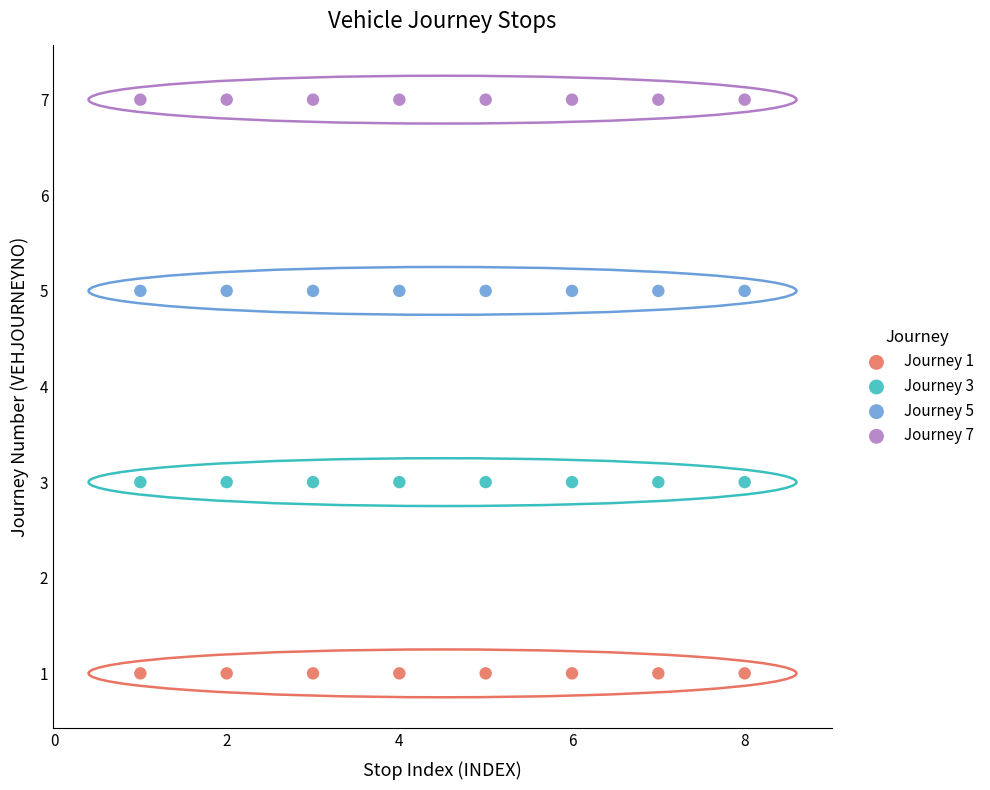

Which series reaches the minimum Y coordinate?

Journey 1